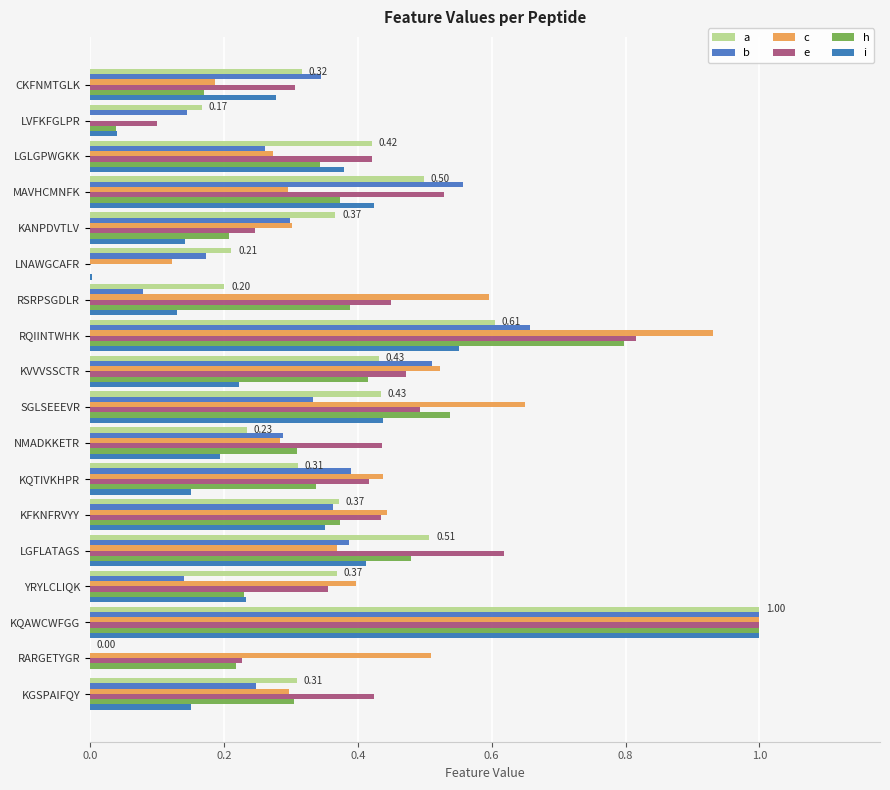

How many data points in h are above 0?

17